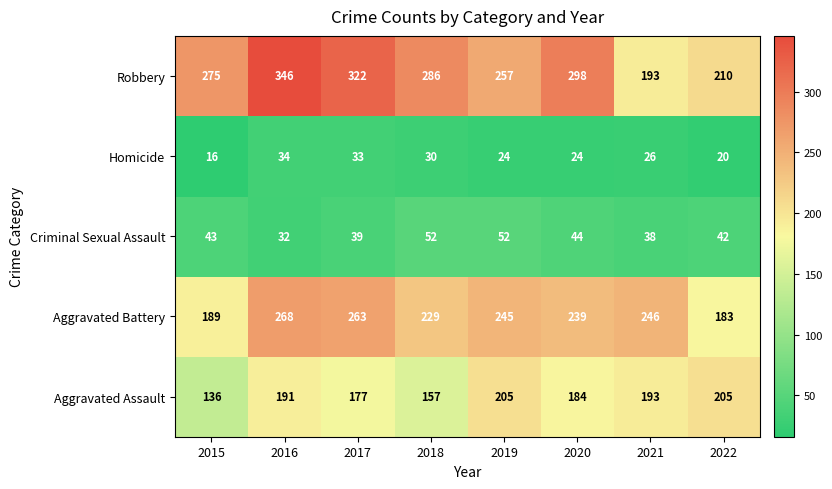

At which label is Robbery closest to 269?

2015